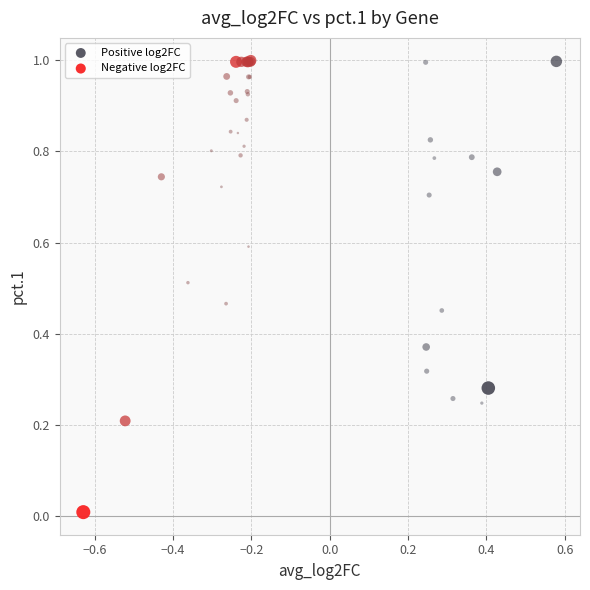

Which series contains the lowest Y value?

Negative log2FC